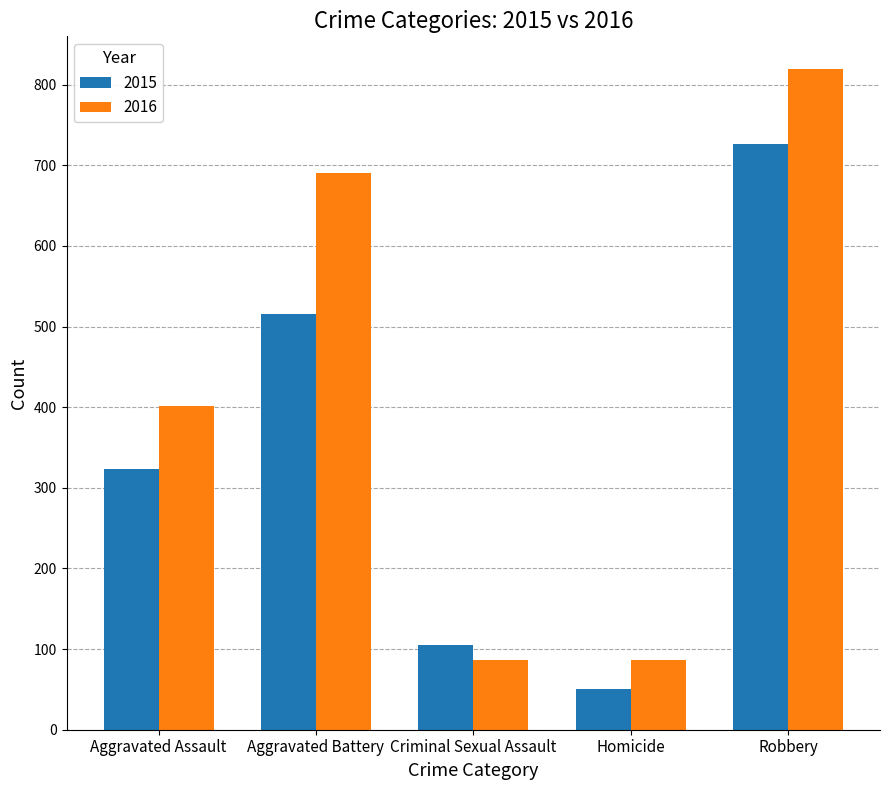

Does the chart contain any negative values?

No